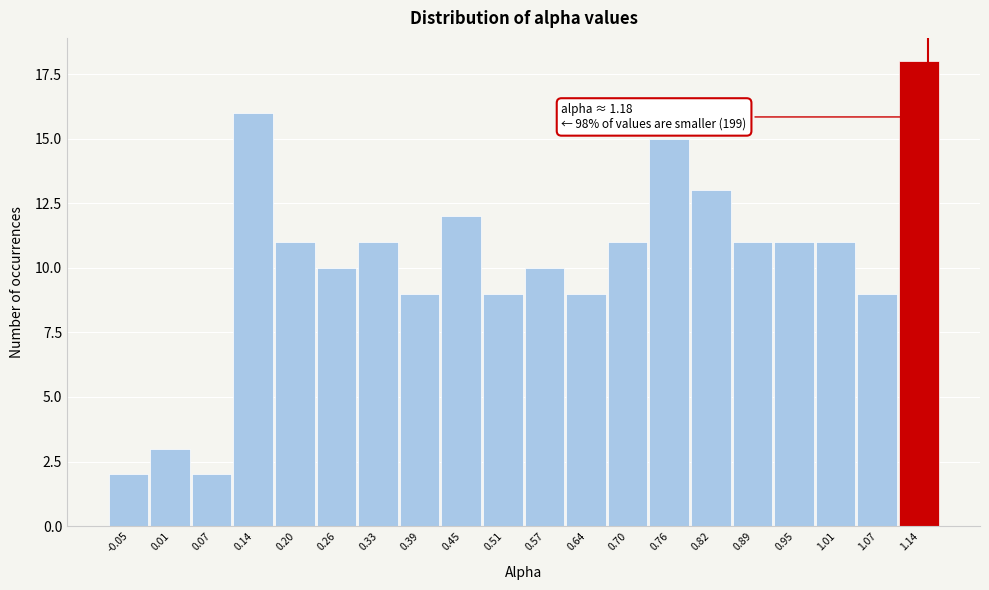

Reading left to right, list all the values displayed in this chart.

-0.05=2	0.01=3	0.07=2	0.14=16	0.20=11	0.26=10	0.33=11	0.39=9	0.45=12	0.51=9	0.57=10	0.64=9	0.70=11	0.76=15	0.82=13	0.89=11	0.95=11	1.01=11	1.07=9	1.14=18